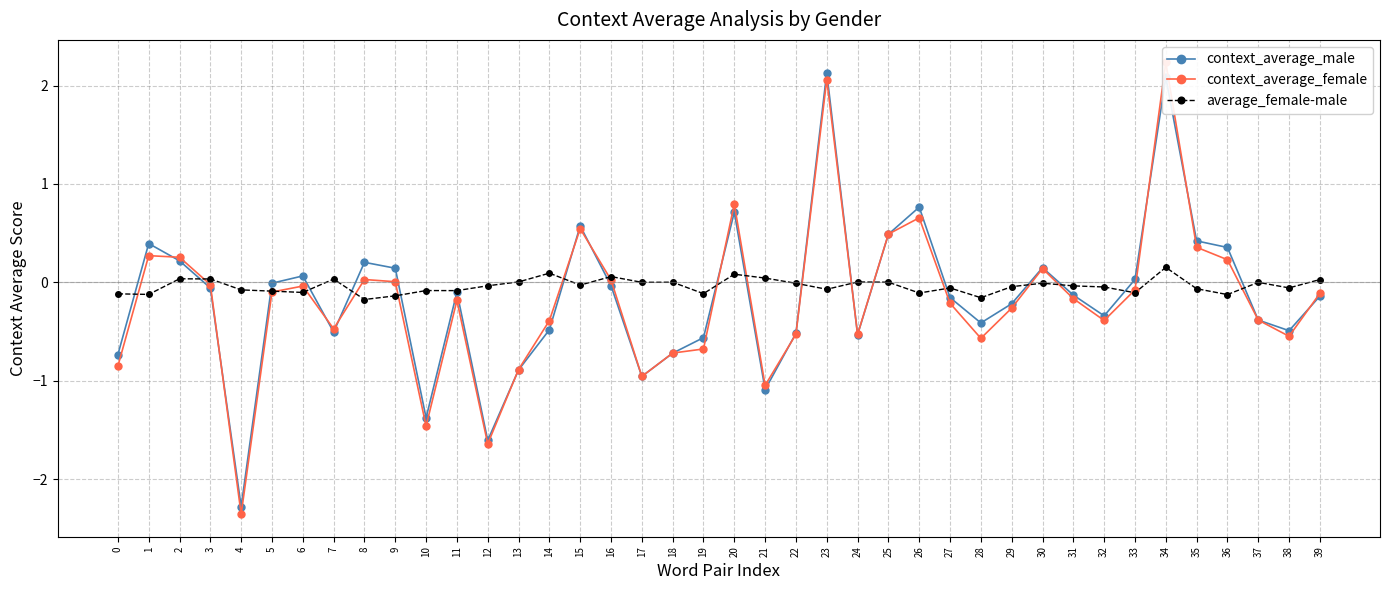

True or false: average_female-male has more than 2 points higher than both neighbors.

True